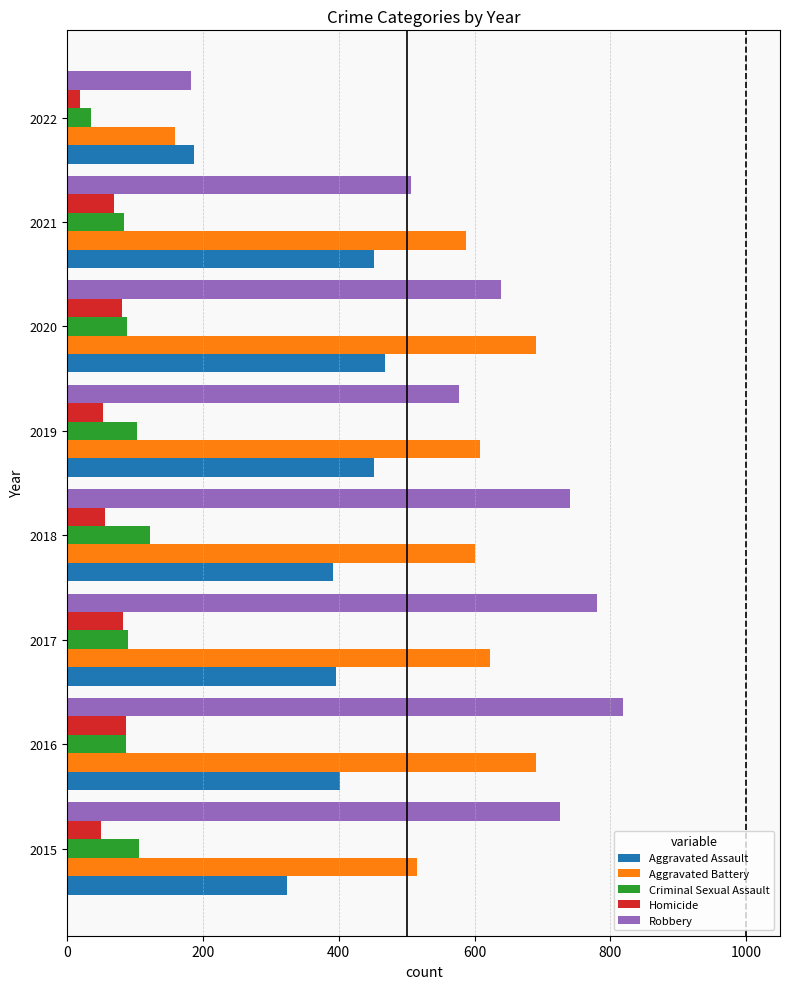

The value of Robbery at 2017 is 780. True or false?

True